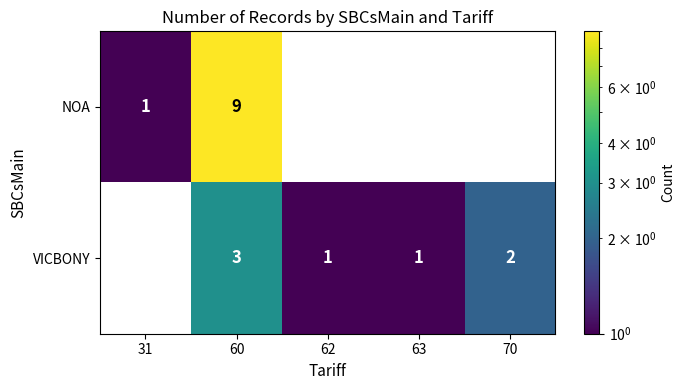

At how many categories does at least one series exceed 6?

1